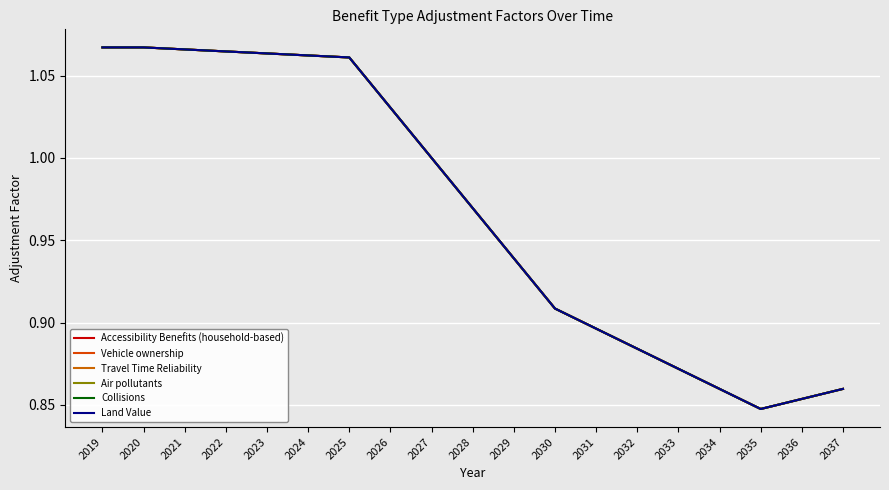

What is the sum of the Travel Time Reliability values at 2031 and 2027?

1.9